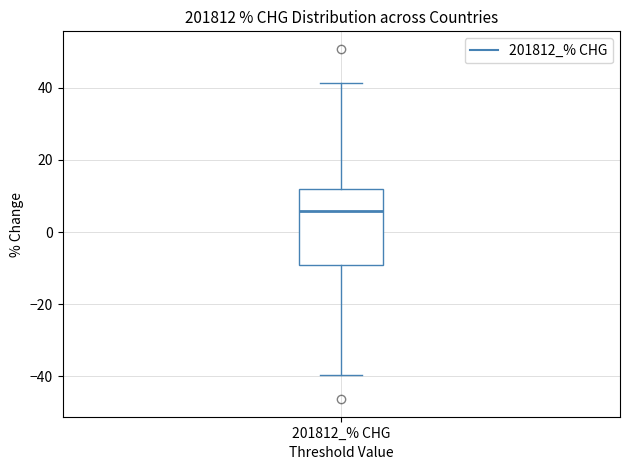

Transcribe this box plot: give where the median line is, the range the box spans, and where the two whiskers end, as read against the y-axis. The values are not printed on the chart, so give them approximately, as read against the axis.

median 6, box -10 to 12, whiskers -40 to 42